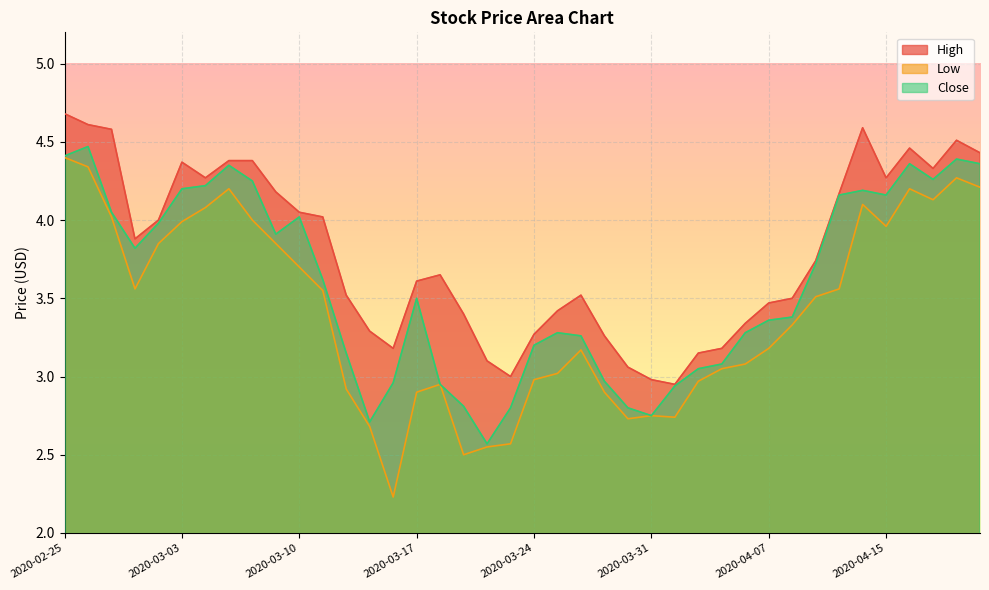

Where is High nearest to the value 3?

2020-03-23